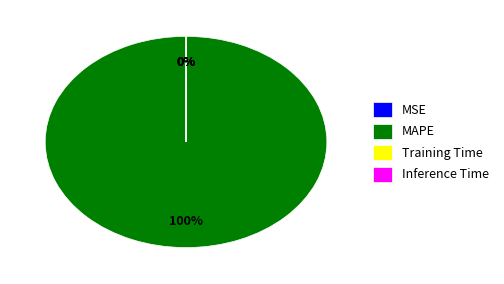

Which category accounts for the majority?

MAPE